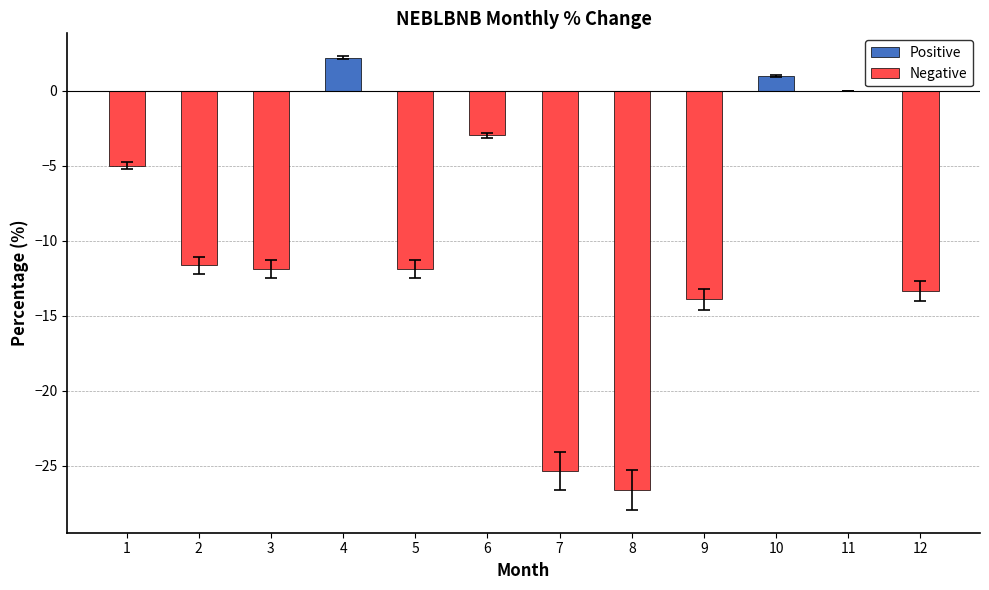

True or false: the data shows -3.0 at 6.

True